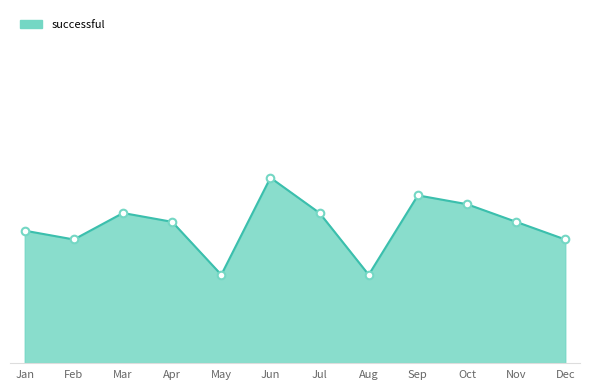

Does the chart have visible grid lines?

No